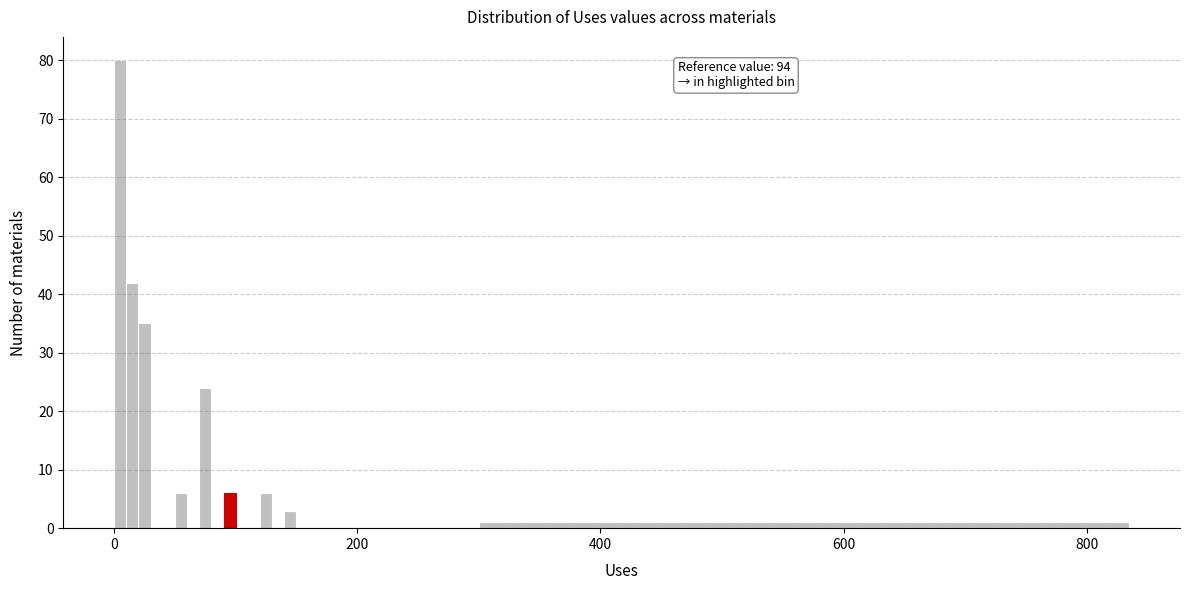

Read against the x-axis, roughly where is the centre of the tallest bar?

0